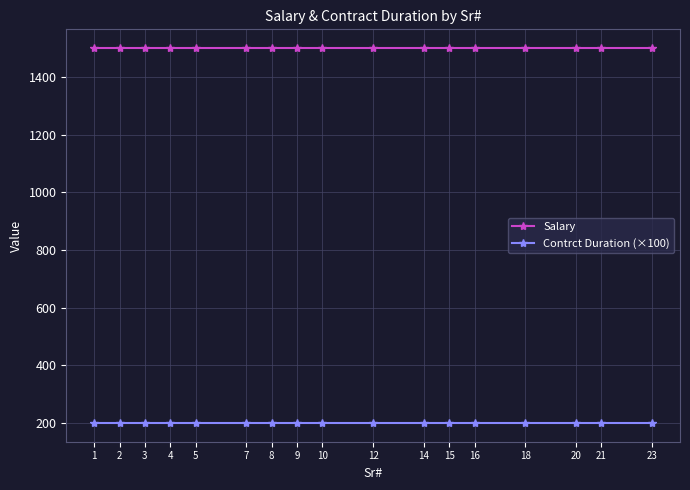

What is the spread (max minus min) of values at 14?

1300